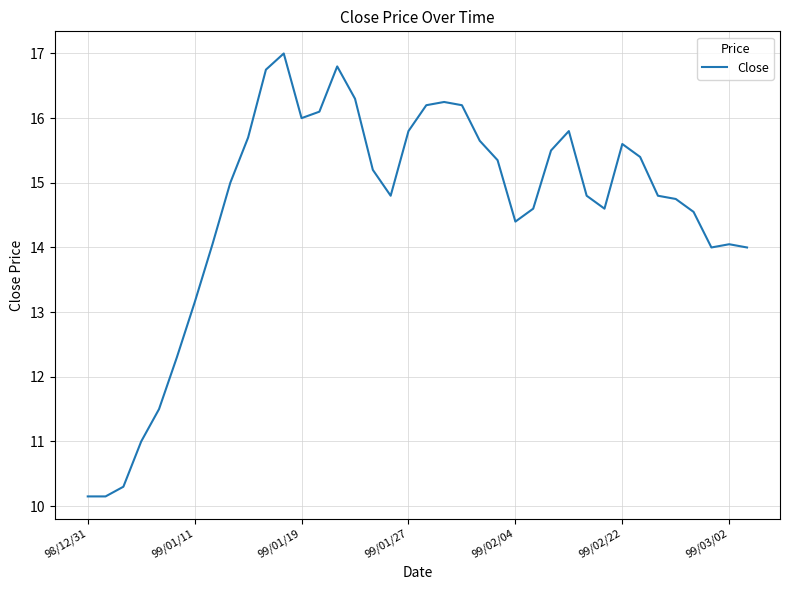

What is the minimum value shown in the chart?

10.2